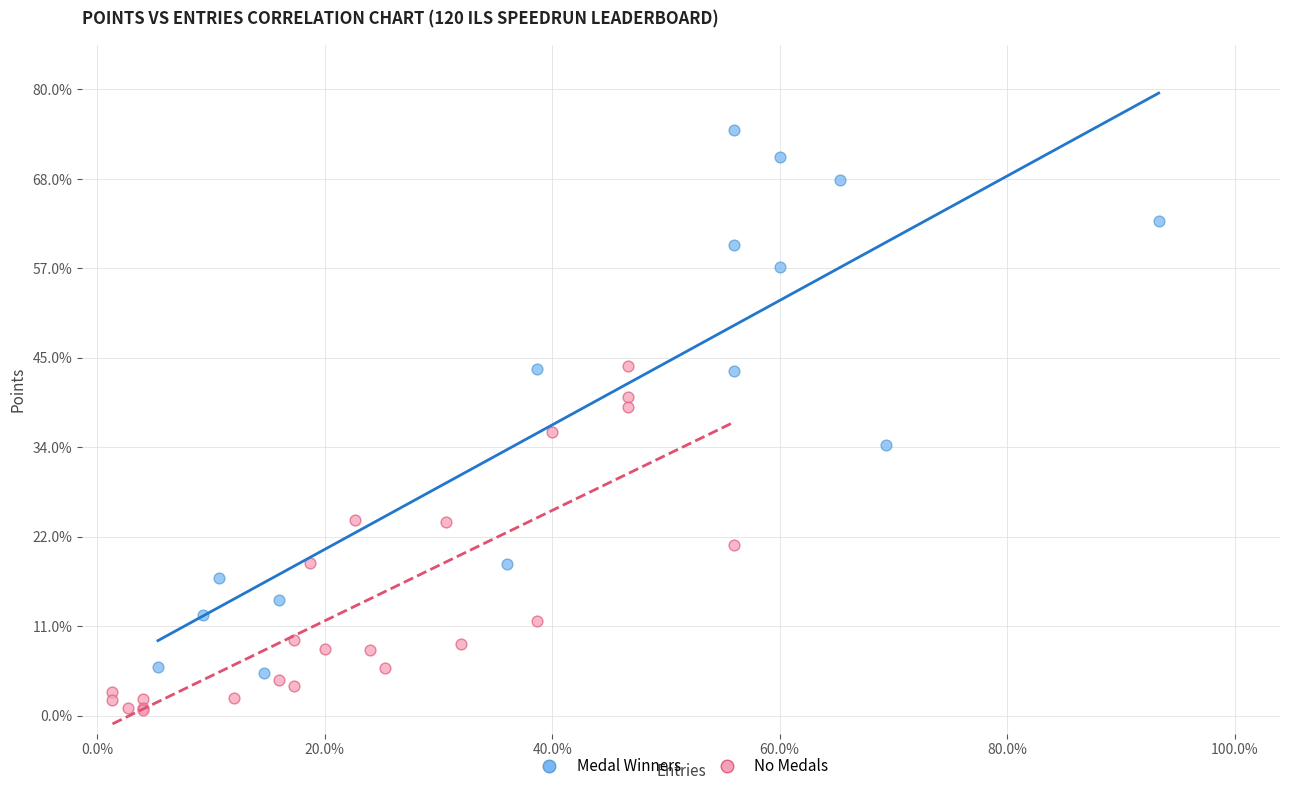

What are all the series names shown in the legend?

Medal Winners, No Medals